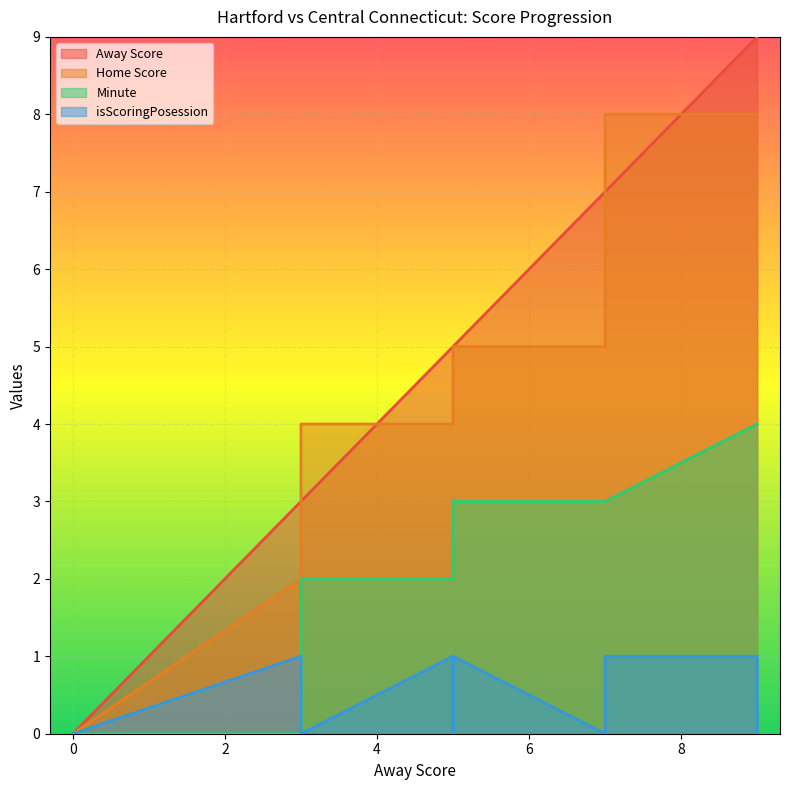

How many Away Score values are between 3 and 7?

8